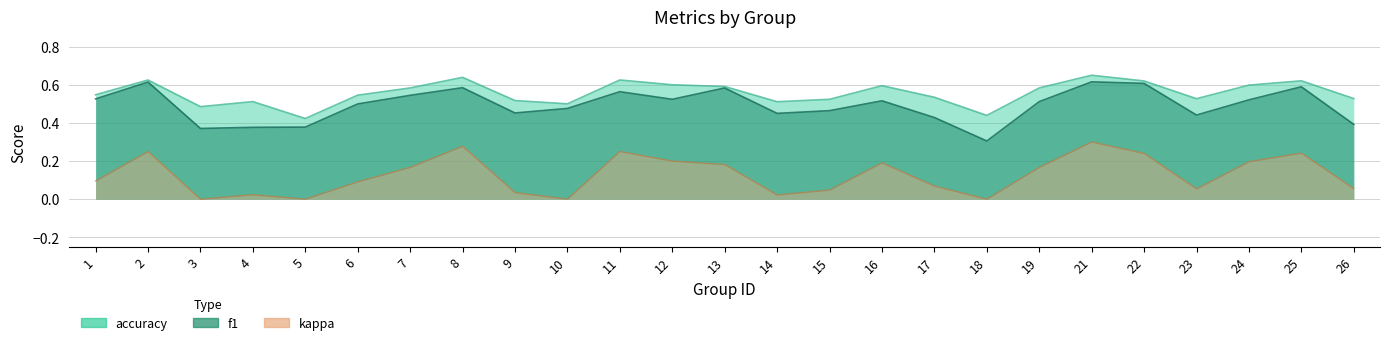

What is the total value across all series at 22?

1.2